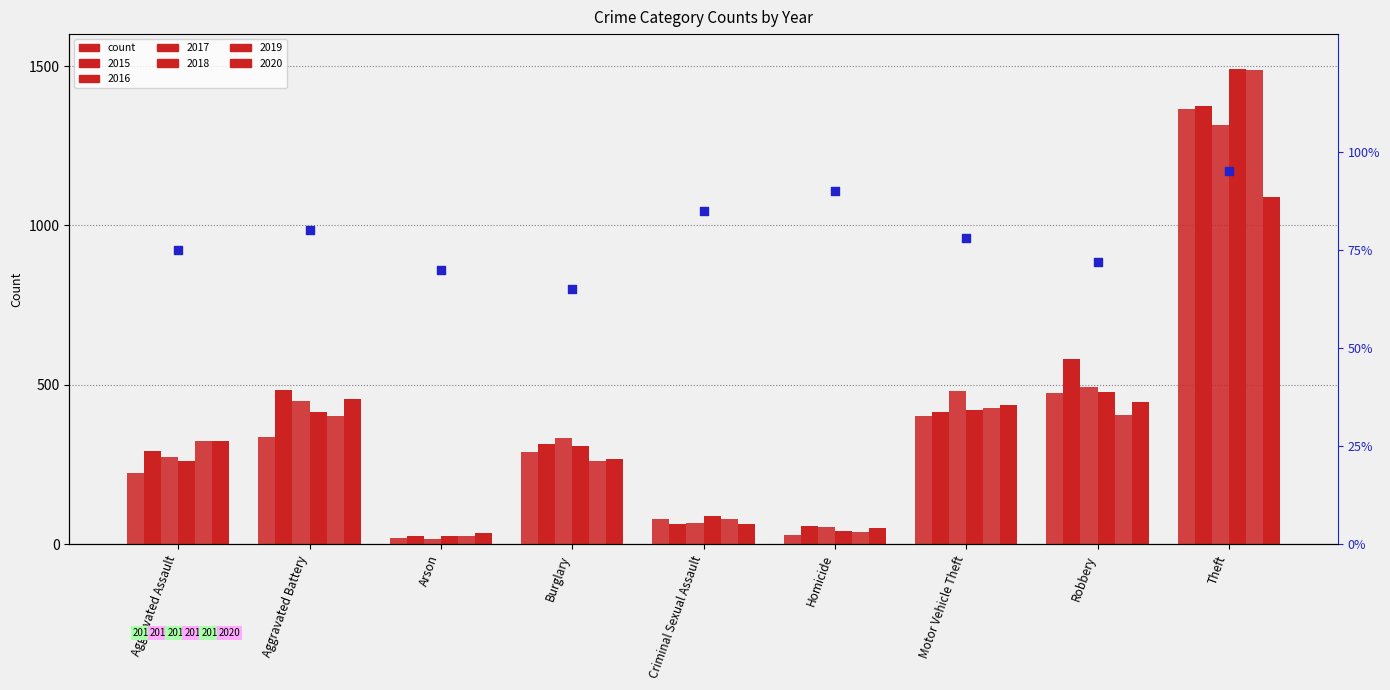

Which has a higher value, Theft or Arson?

Theft